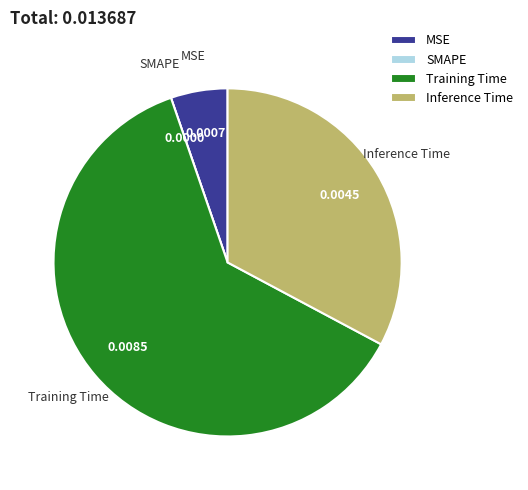

Does Training Time account for over 50% of the chart?

Yes